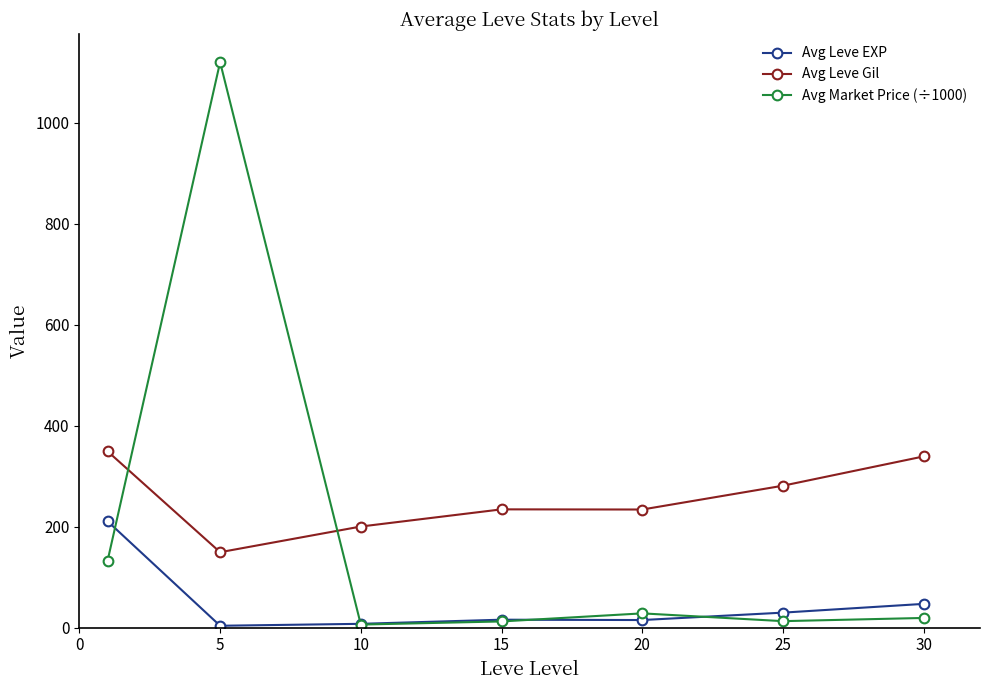

Which series has the largest range (max minus min)?

Avg Market Price (÷1000)